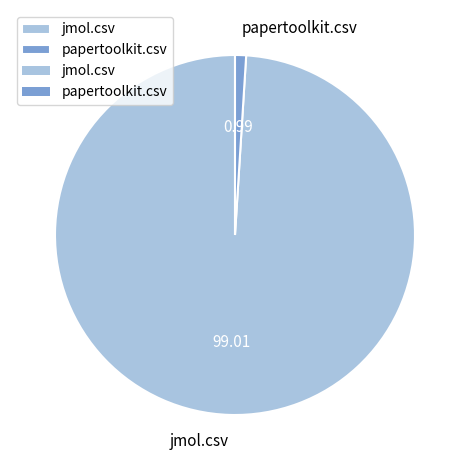

True or false: papertoolkit.csv accounts for 11% of the total.

False